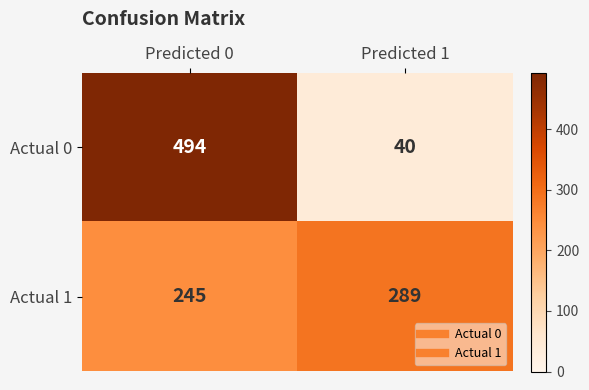

Is it true that Actual 0 equals 781 at Predicted 0?

False